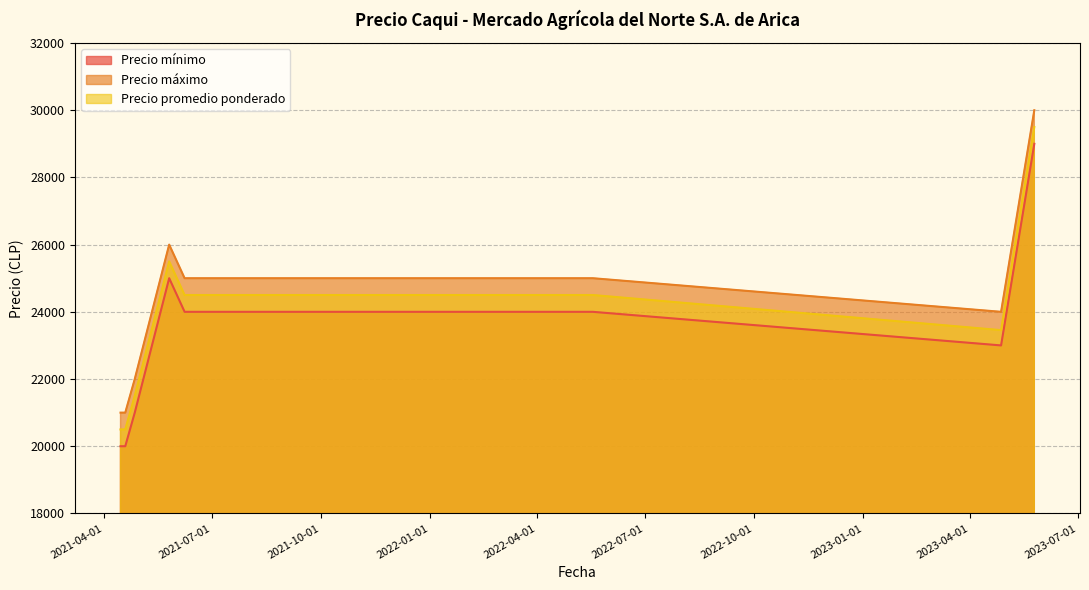

Reading left to right, list all the values displayed in this chart.

Precio mínimo: 2021-04-15=20000	2021-04-19=20000	2021-04-27=21000	2021-05-26=25000	2021-06-08=24000	2022-05-18=24000	2023-04-27=23000	2023-05-25=29000
Precio máximo: 2021-04-15=21000	2021-04-19=21000	2021-04-27=22000	2021-05-26=26000	2021-06-08=25000	2022-05-18=25000	2023-04-27=24000	2023-05-25=30000
Precio promedio ponderado: 2021-04-15=20500	2021-04-19=20500	2021-04-27=21500	2021-05-26=25500	2021-06-08=24500	2022-05-18=24500	2023-04-27=23455	2023-05-25=29500